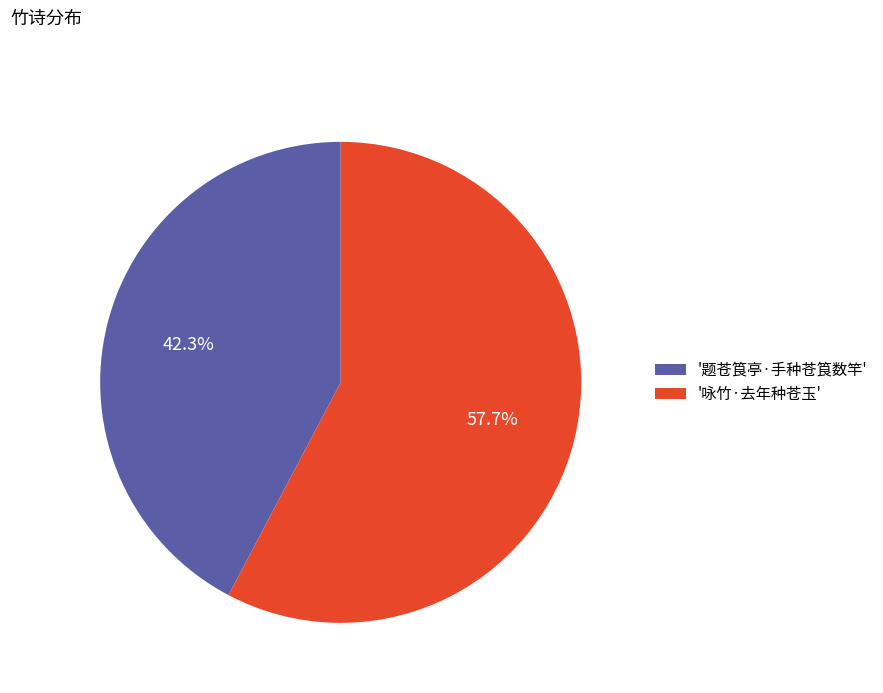

Which slice represents more than half of the pie?

'咏竹·去年种苍玉'